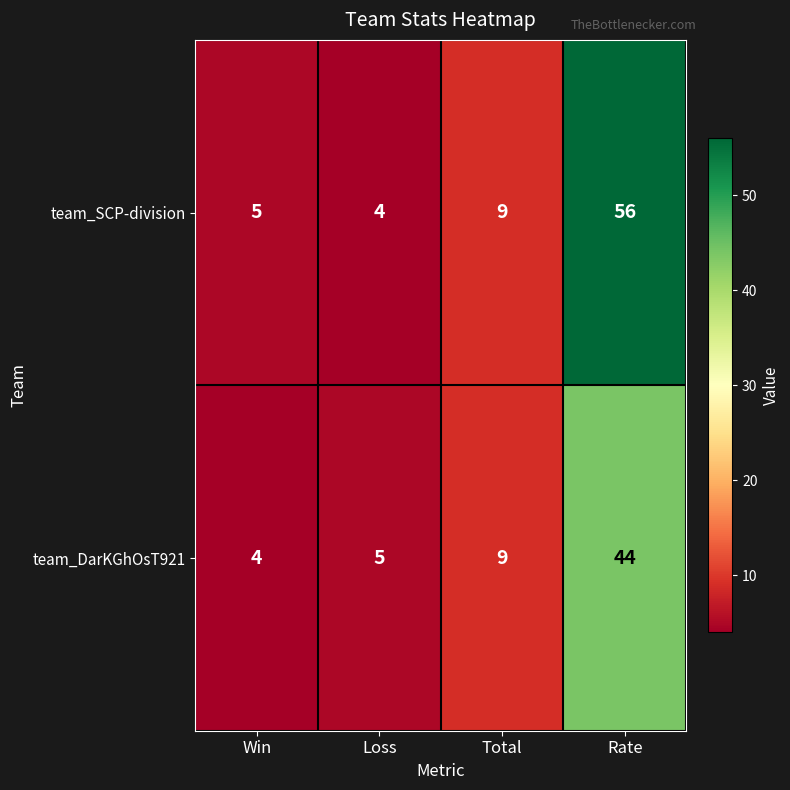

What is the approximate value of team_DarKGhOsT921 at Total?

9